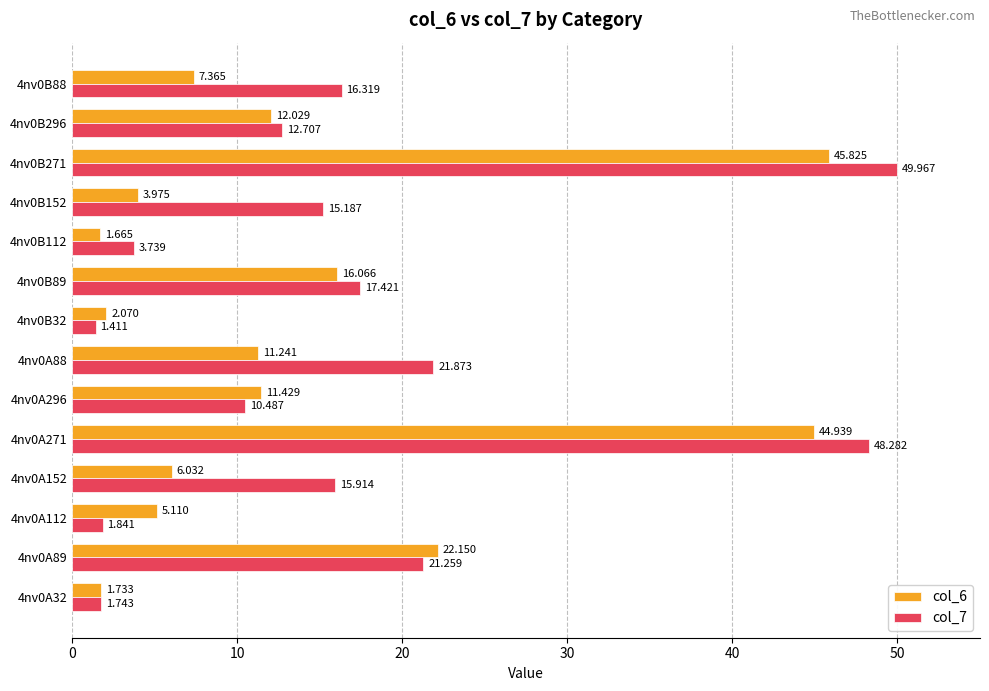

Is the value of col_7 at 4nv0A88 greater than the value of col_6 at 4nv0B89?

Yes